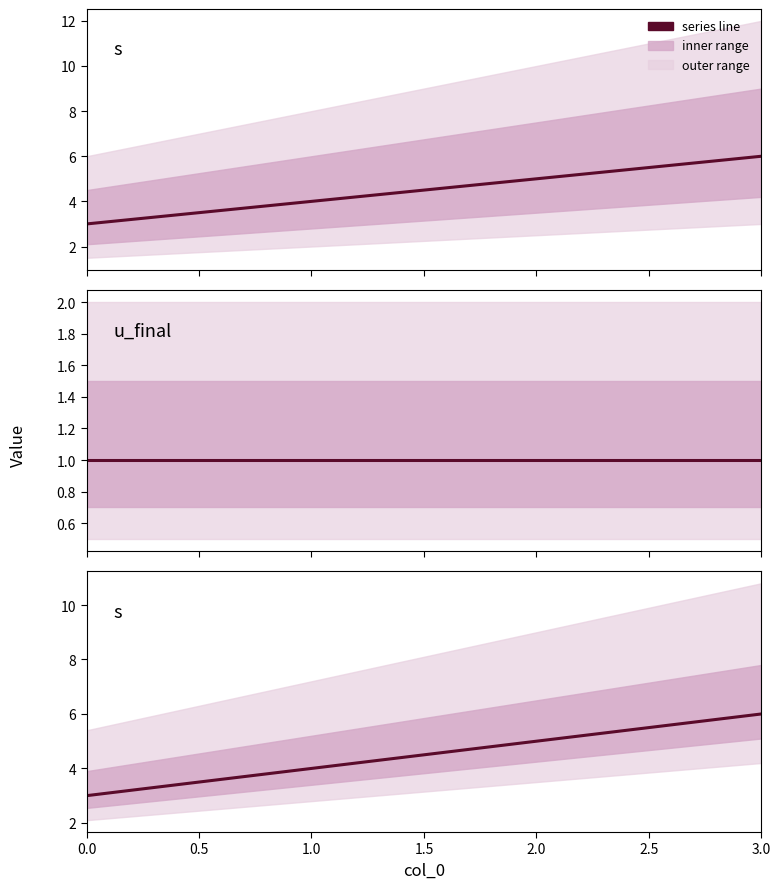

What is the smallest value displayed?

1